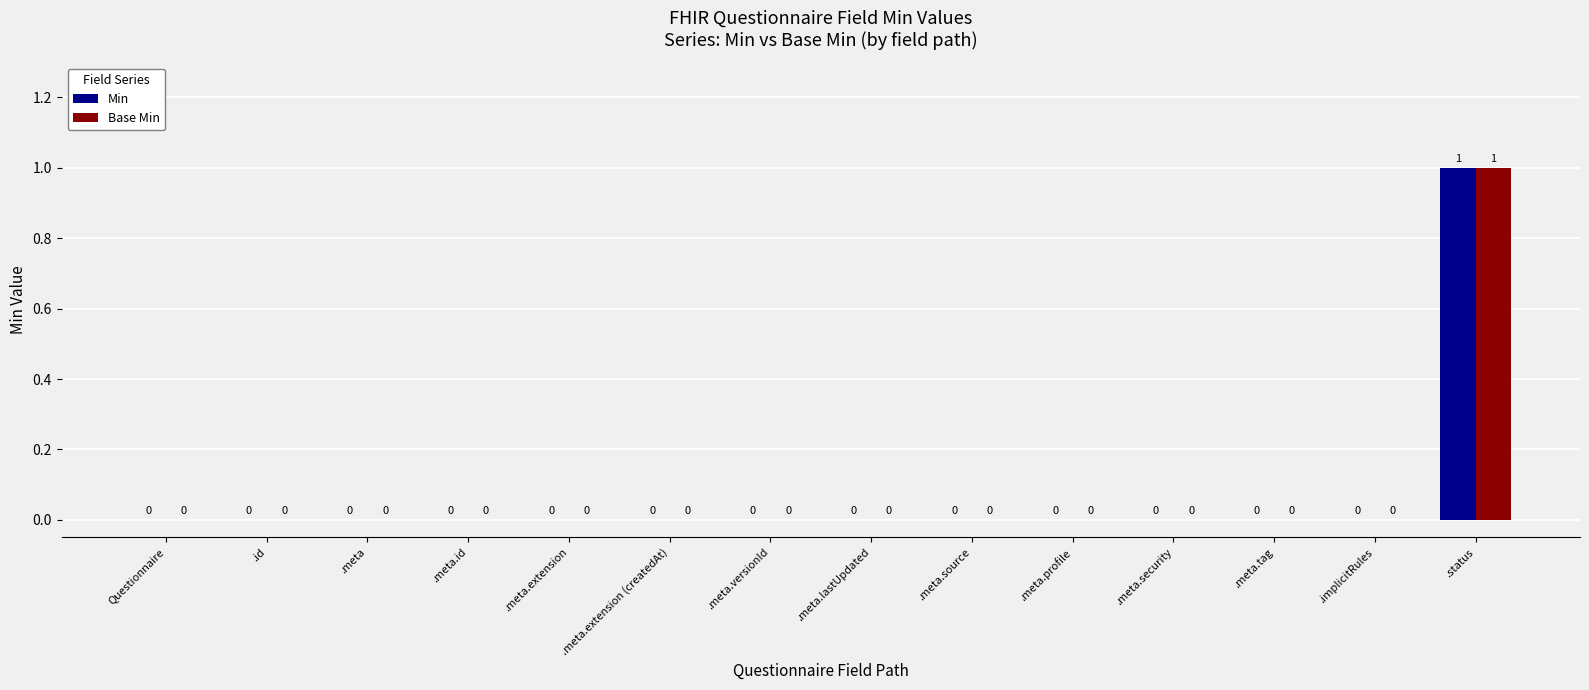

At which category is the sum across all series the highest?

.status